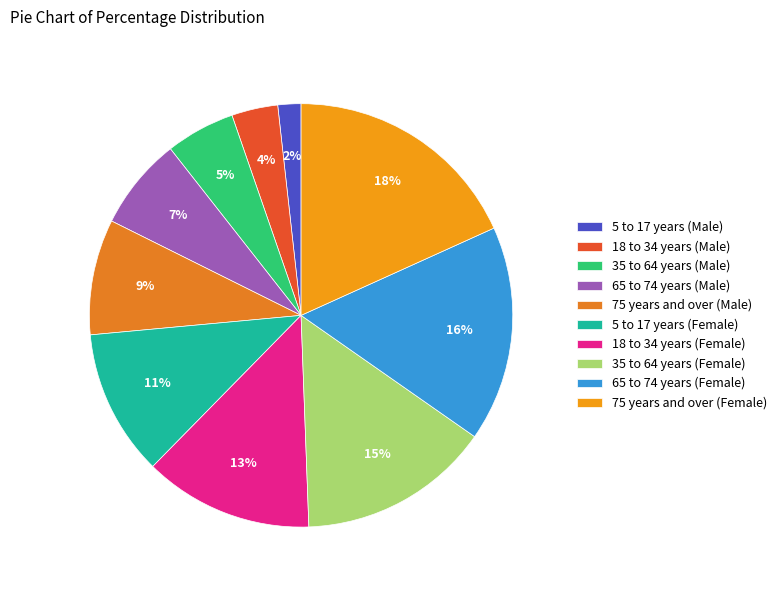

Which slice is the smallest?

5 to 17 years (Male)